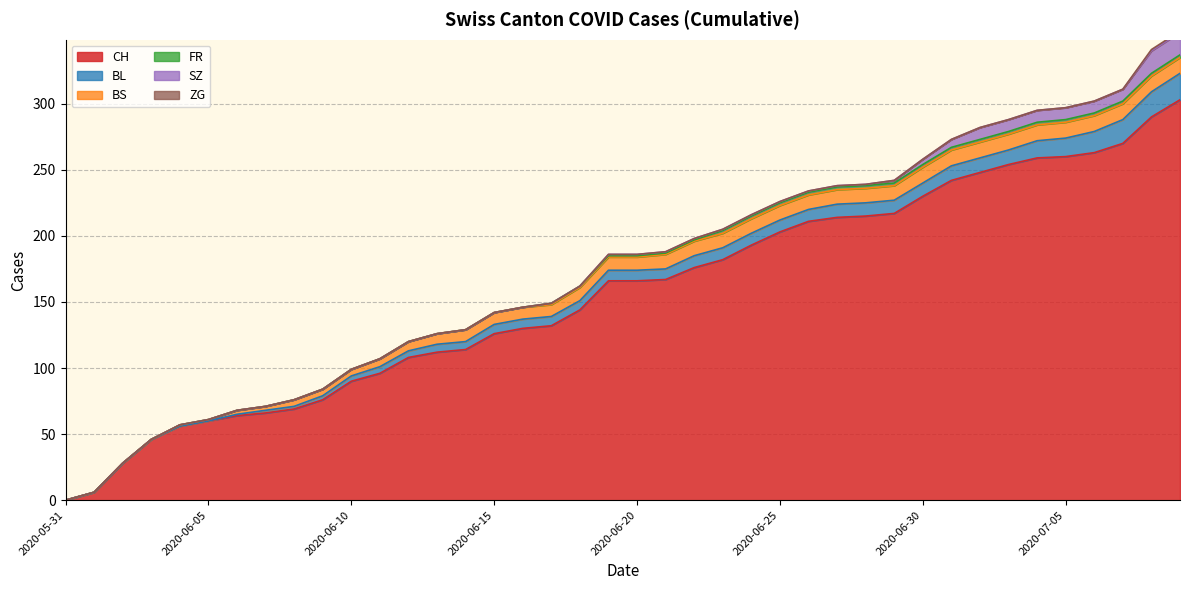

Which series has the largest total across all categories?

CH